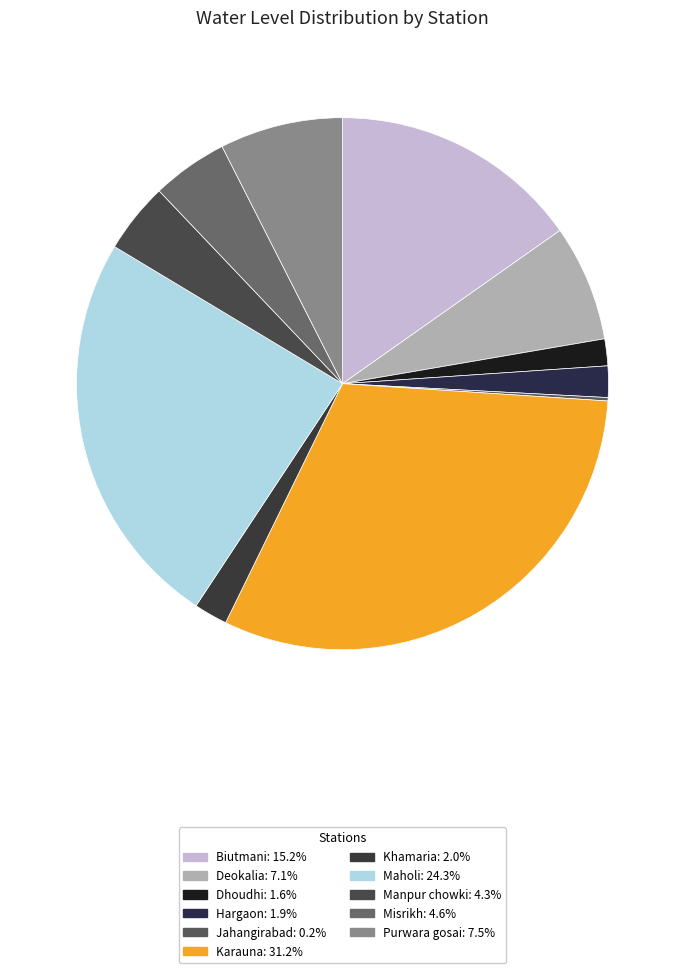

To the nearest percent, what is the average slice percentage?

9%